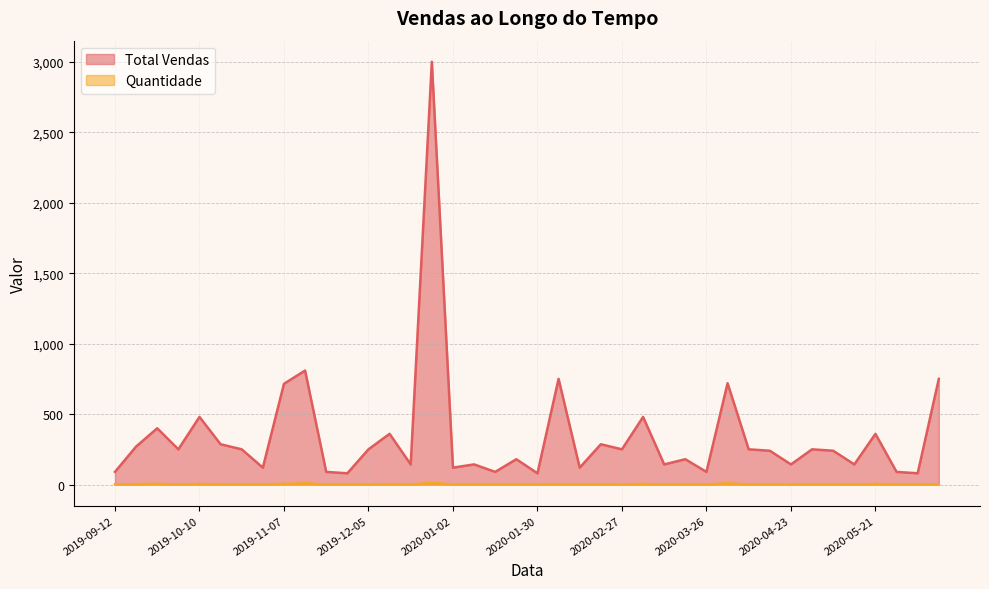

Which series changed the most between 2019-10-24 and 2020-02-27?

Total Vendas